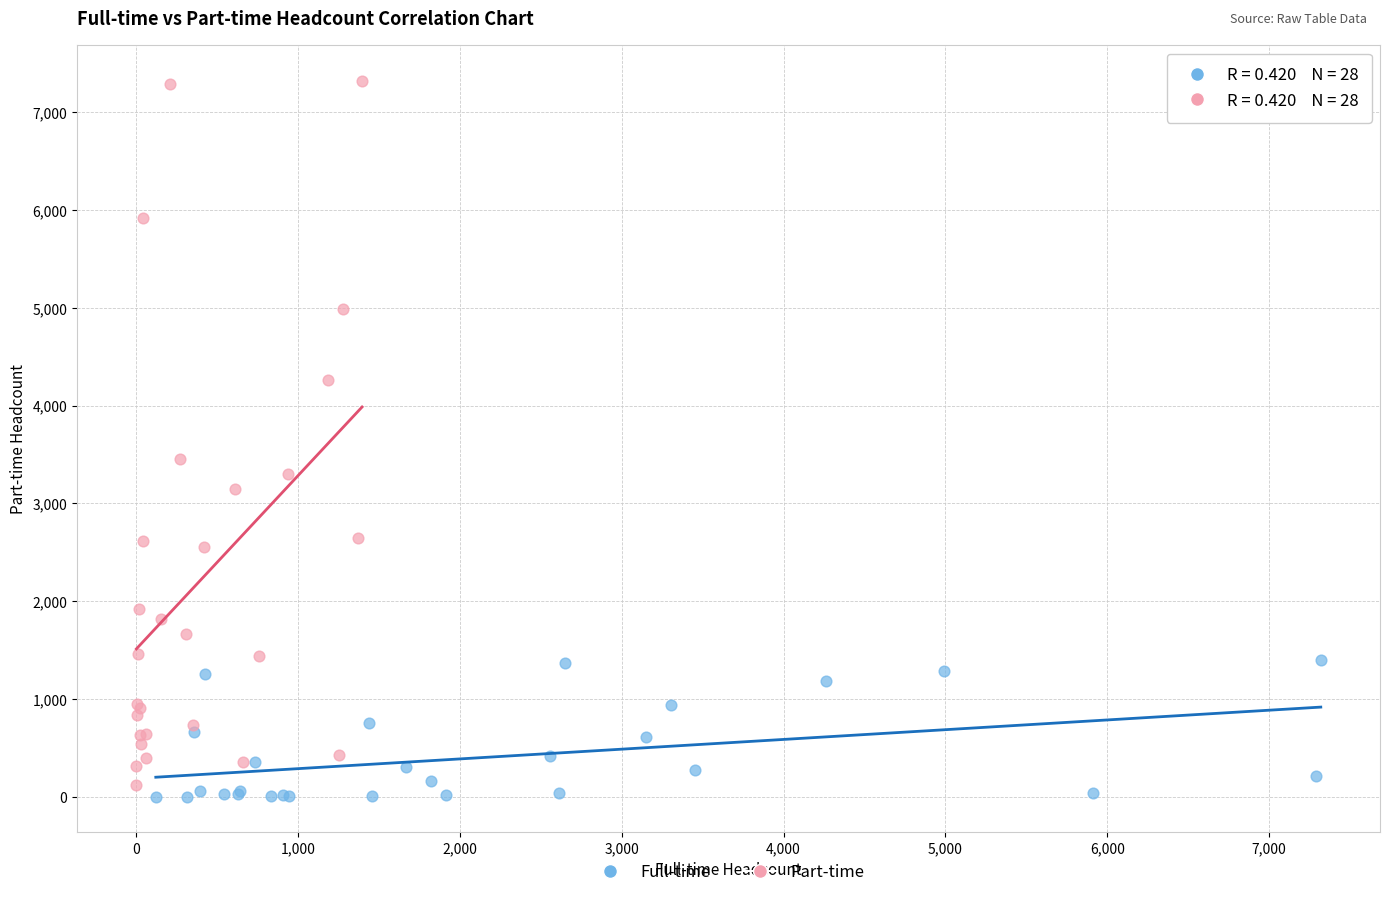

Which series contains the highest Y value?

Part-time